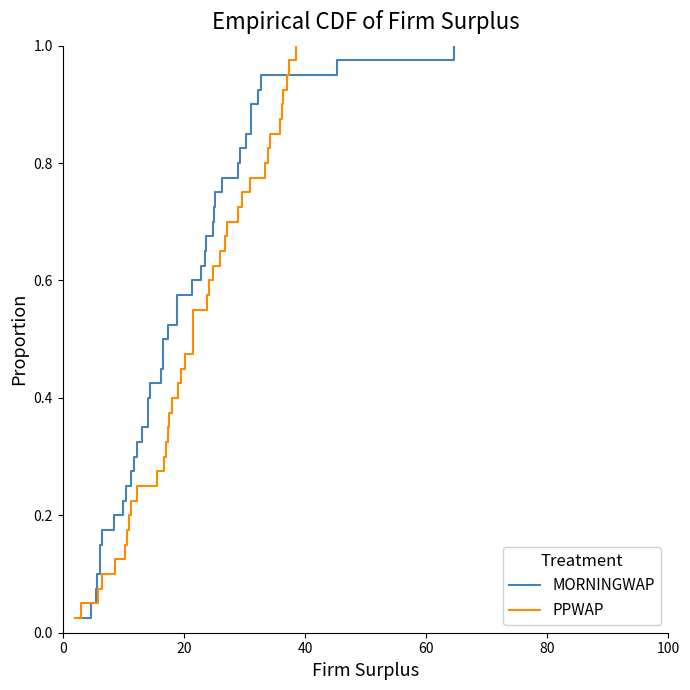

Does the chart have visible grid lines?

No